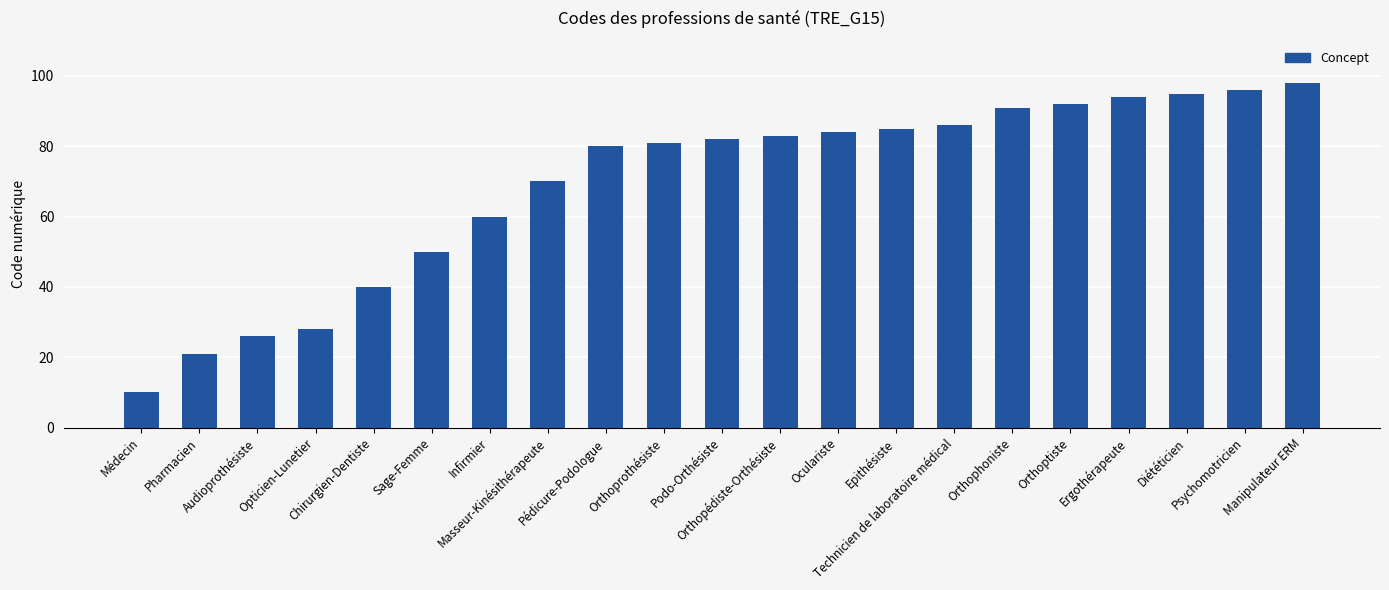

Reading left to right, what are all the values shown in this chart?

Médecin=10	Pharmacien=21	Audioprothésiste=26	Opticien-Lunetier=28	Chirurgien-Dentiste=40	Sage-Femme=50	Infirmier=60	Masseur-Kinésithérapeute=70	Pédicure-Podologue=80	Orthoprothésiste=81	Podo-Orthésiste=82	Orthopédiste-Orthésiste=83	Oculariste=84	Epithésiste=85	Technicien de laboratoire médical=86	Orthophoniste=91	Orthoptiste=92	Ergothérapeute=94	Diététicien=95	Psychomotricien=96	Manipulateur ERM=98